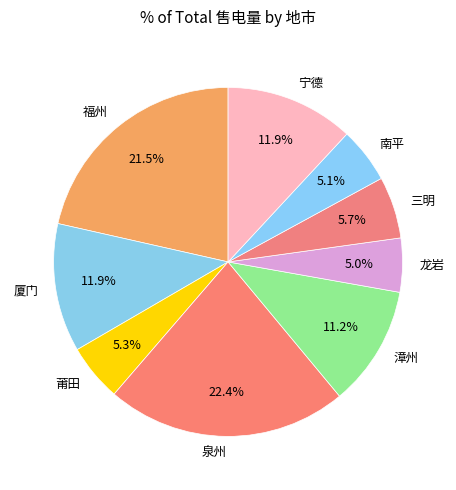

True or false: 龙岩 accounts for 16% of the total.

False